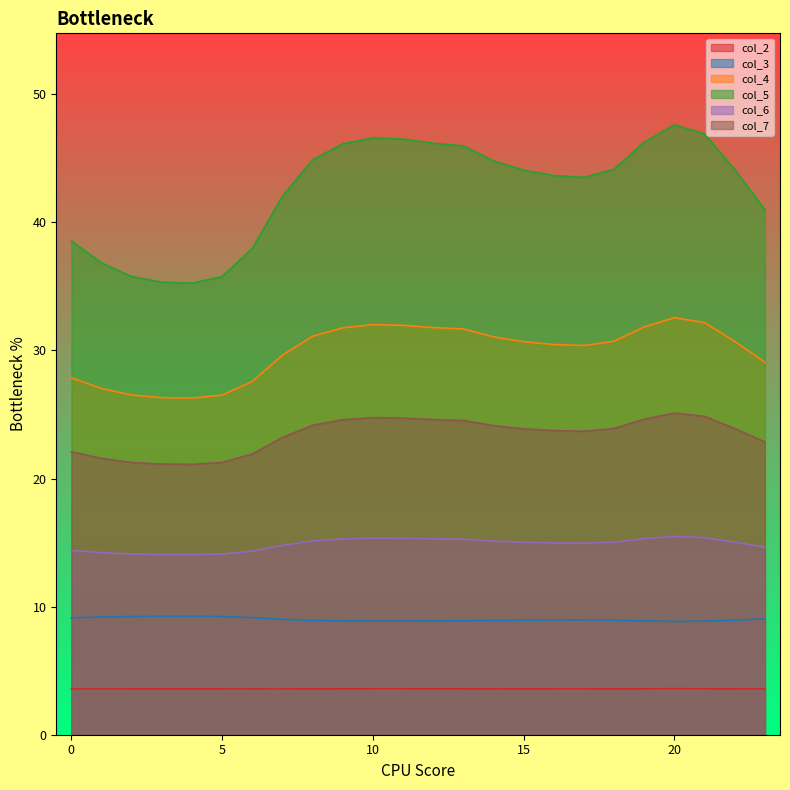

The col_6 series shows 15.0 at 22. True or false?

True